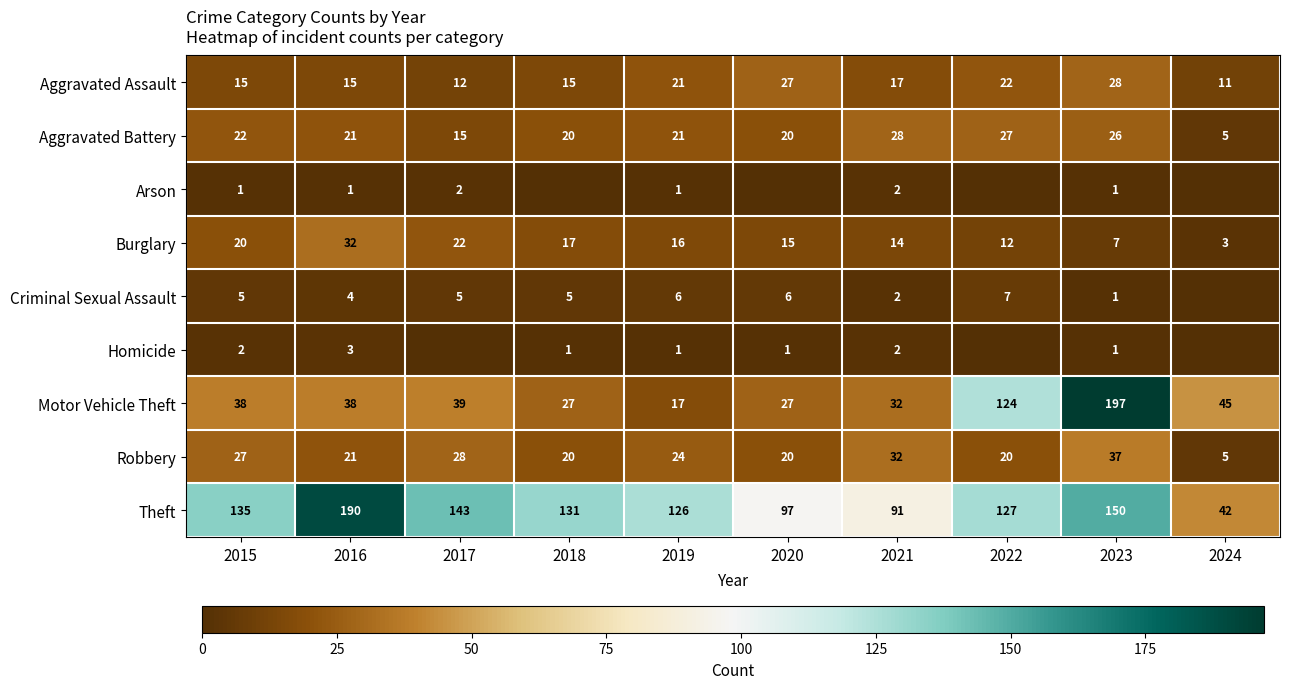

Read the Theft value at 2021, to the nearest 50.

100